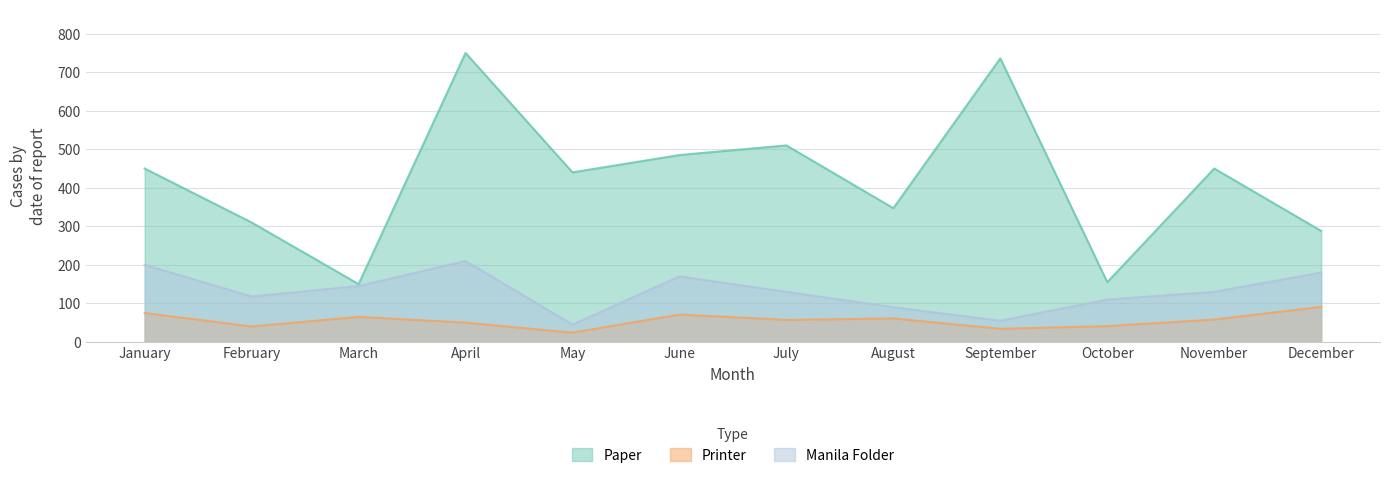

At which category does Printer reach its first local peak?

March